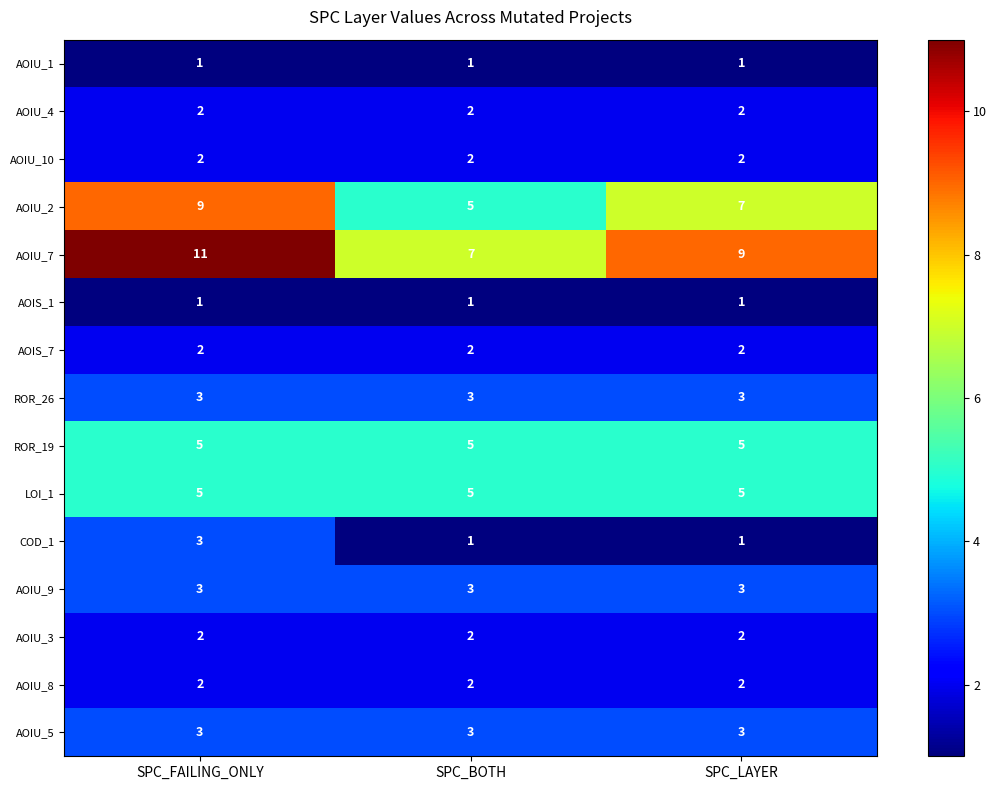

Which label corresponds to the largest value in the chart?

SPC_FAILING_ONLY